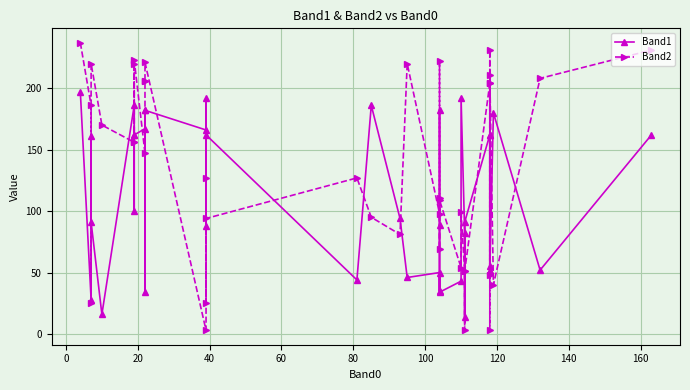

Reading left to right, transcribe all the data shown in this chart.

Band1: 197	28	161	91	16	186	100	162	162	167	182	34	182	166	192	88	162	44	186	94	46	50	35	89	182	34	43	192	82	14	91	162	51	55	51	162	51	180	52	162
Band2: 237	186	25	220	170	156	220	156	223	147	206	206	221	3	127	25	94	127	95	81	220	98	111	69	222	109	54	99	51	3	51	204	48	204	231	3	211	40	208	231